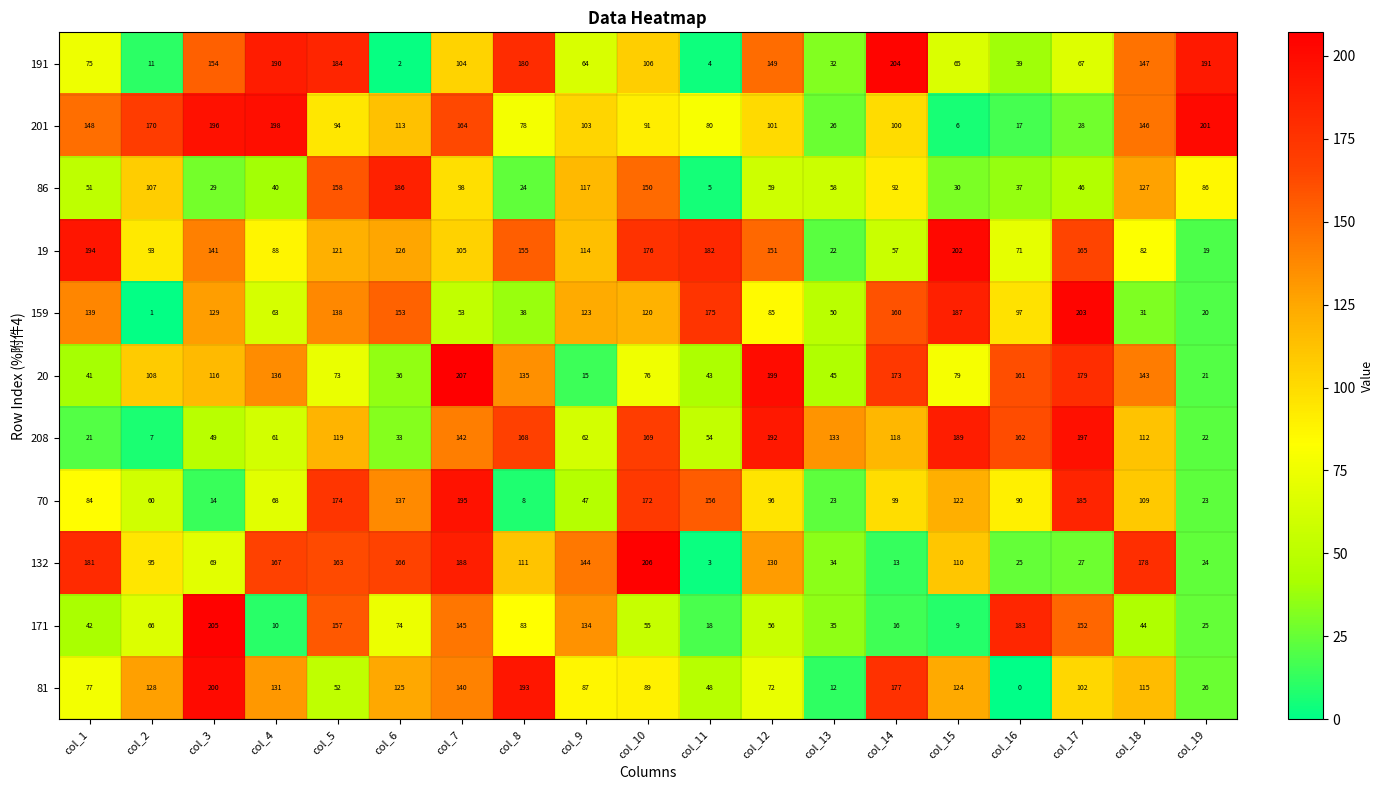

Which series has the largest range (max minus min)?

132